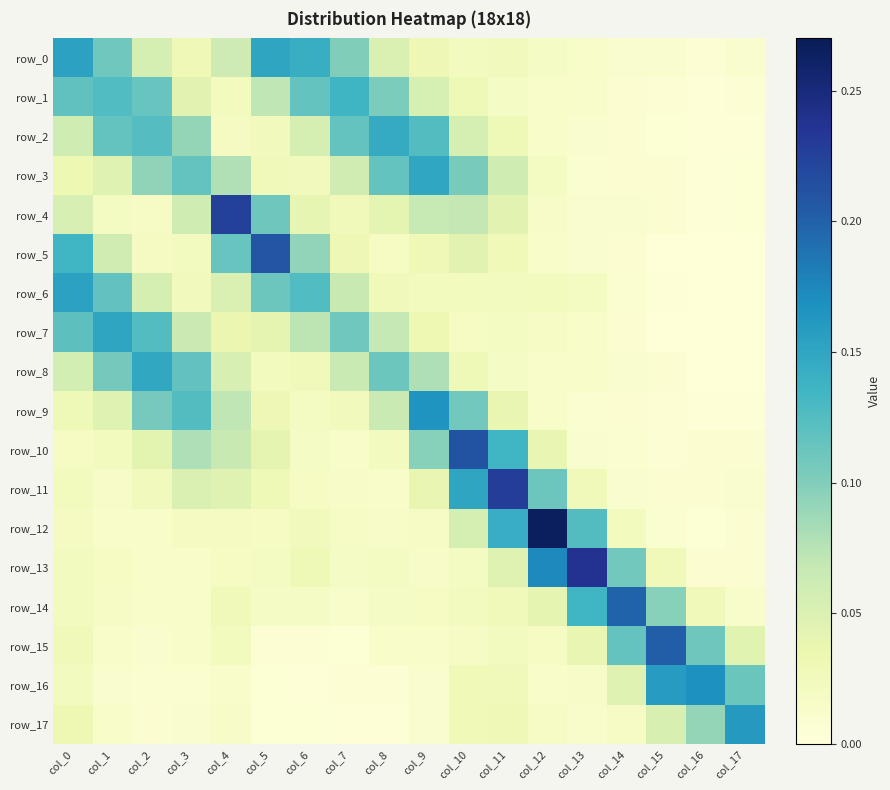

Rank the series at col_10 from highest to lowest value.

row_10, row_11, row_9, row_3, row_4, row_12, row_2, row_5, row_8, row_1, row_17, row_16, row_6, row_0, row_14, row_13, row_7, row_15